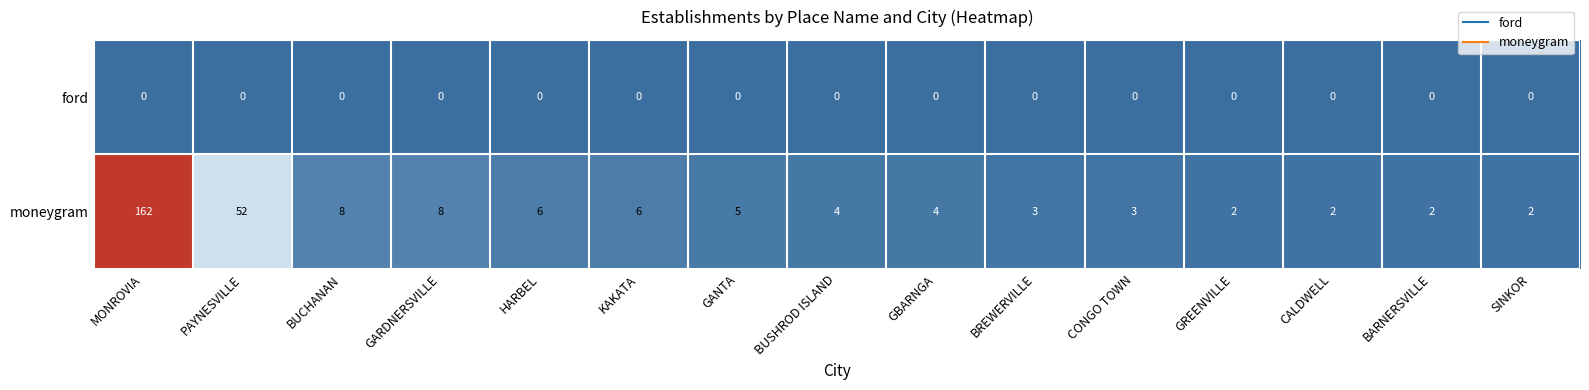

What is the total value across all series at SINKOR?

2